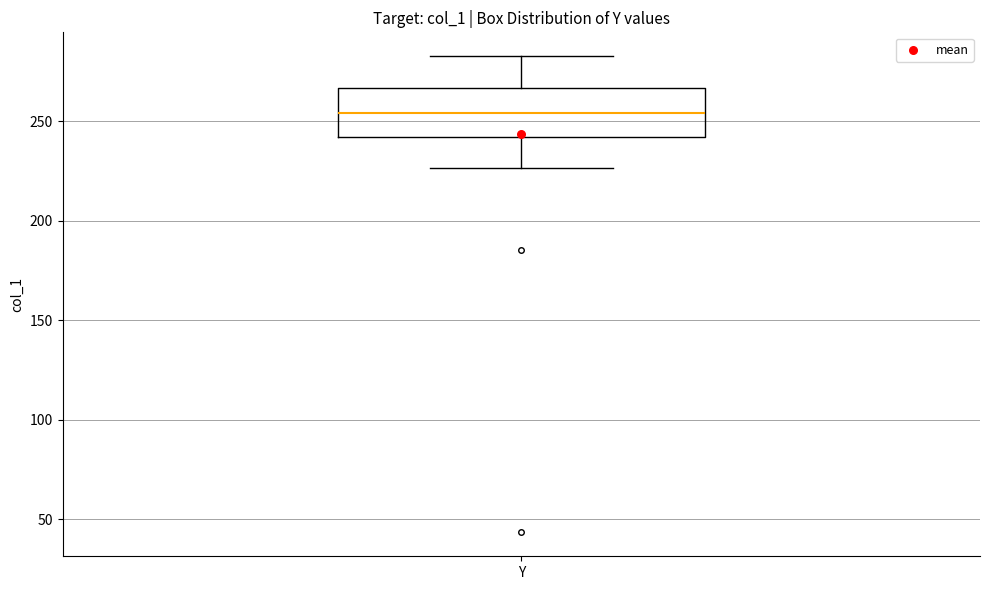

Transcribe this box plot: give where the median line is, the range the box spans, and where the two whiskers end, as read against the y-axis. The values are not printed on the chart, so give them approximately, as read against the axis.

median 255, box 240 to 265, whiskers 225 to 285